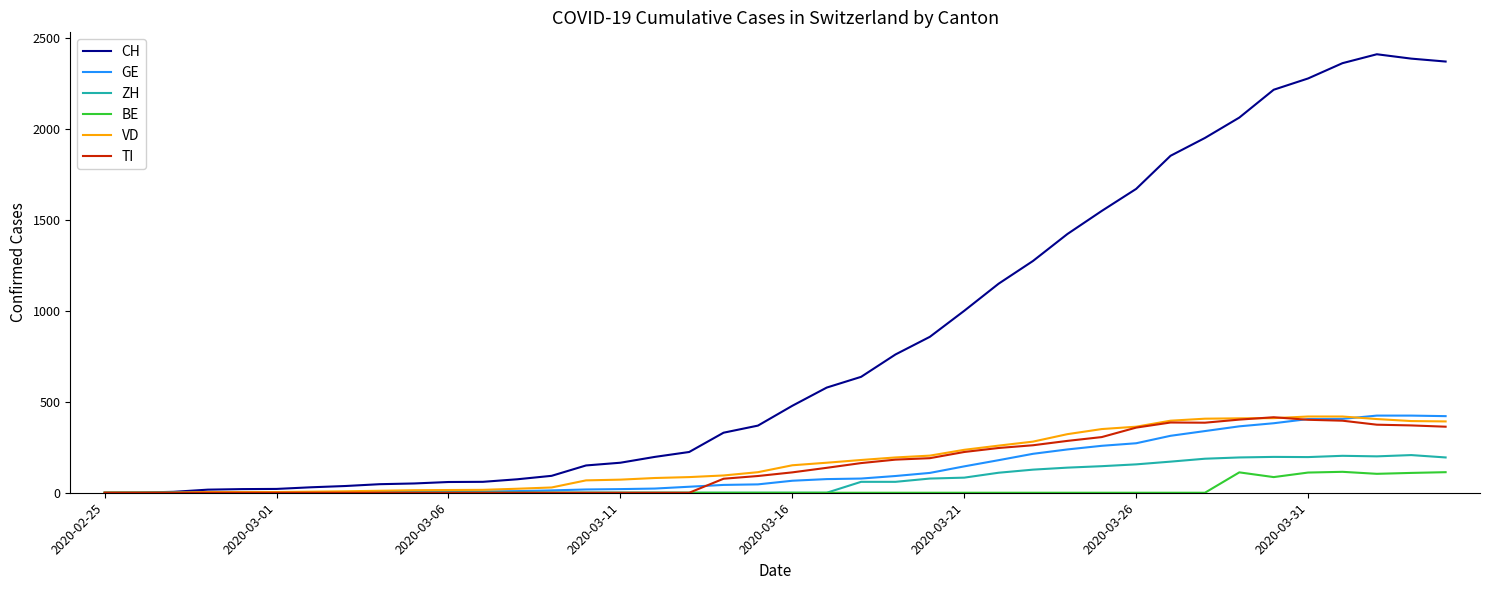

What is the sum of all CH values?

33207